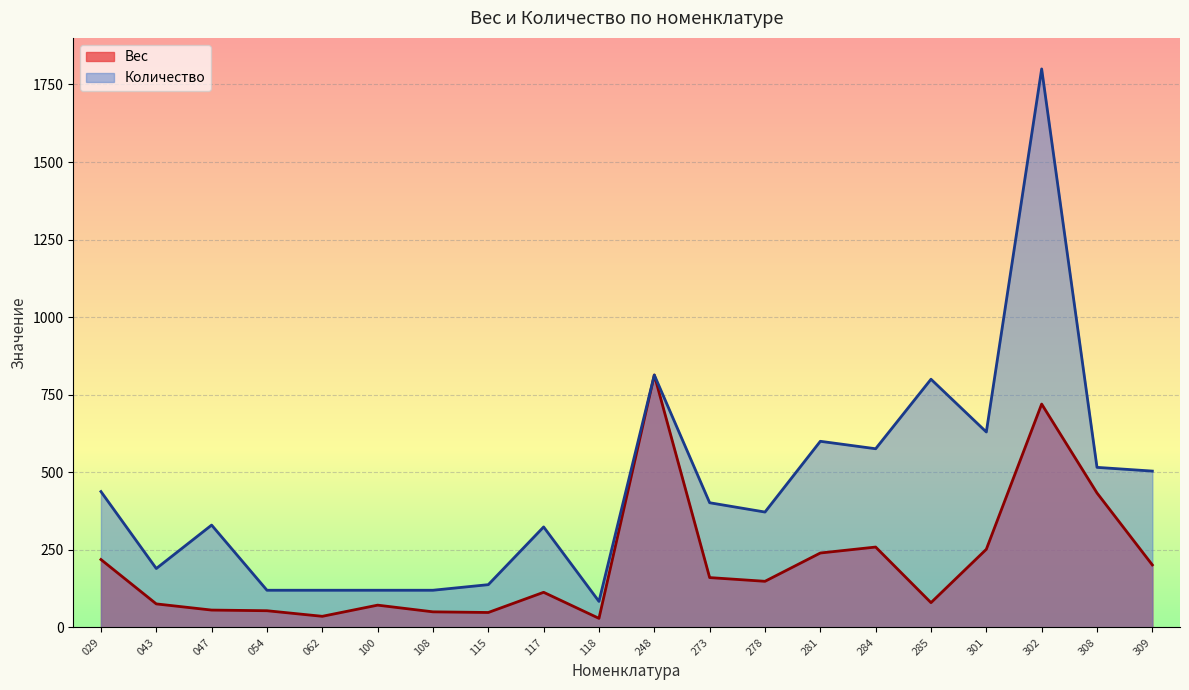

Where is Количество nearest to the value 942?

248